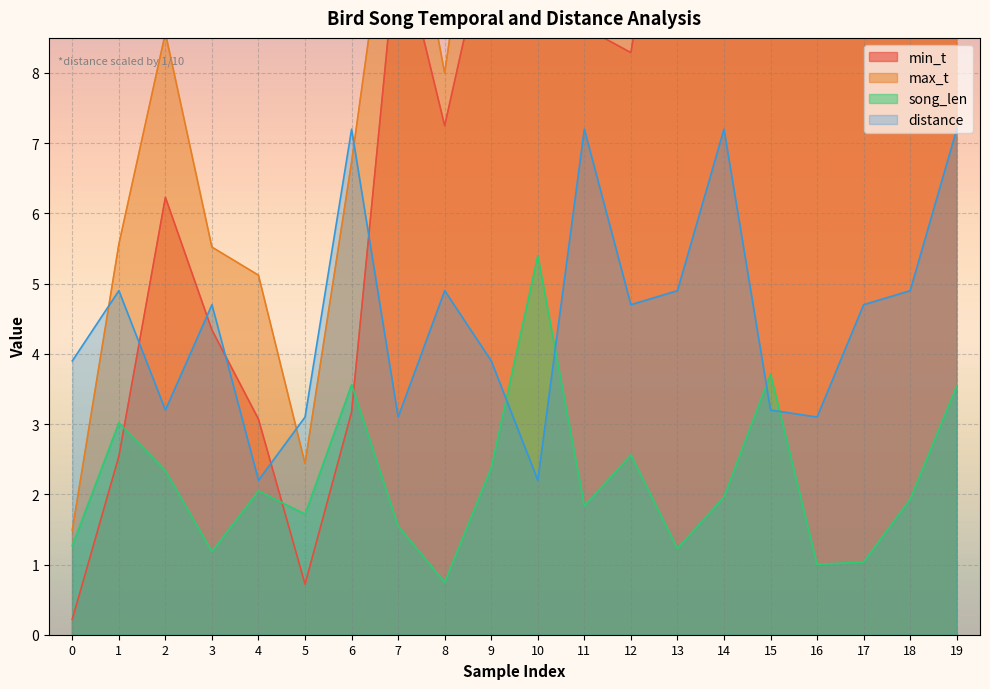

List the series in order of their overall mean, lowest first.

song_len, distance, min_t, max_t